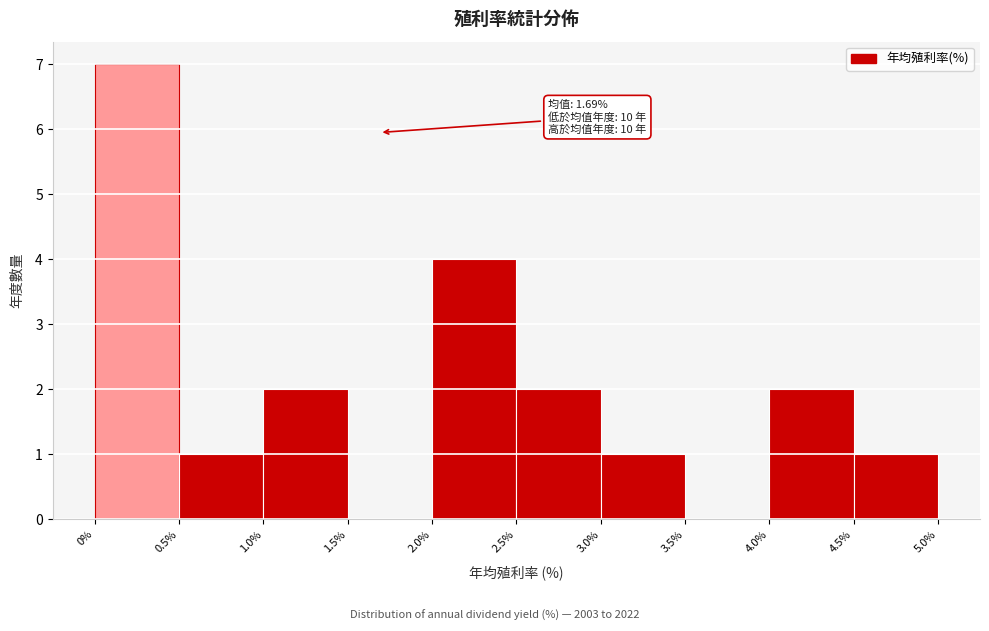

Which range on the x-axis has the tallest bar?

0% to 0.5%